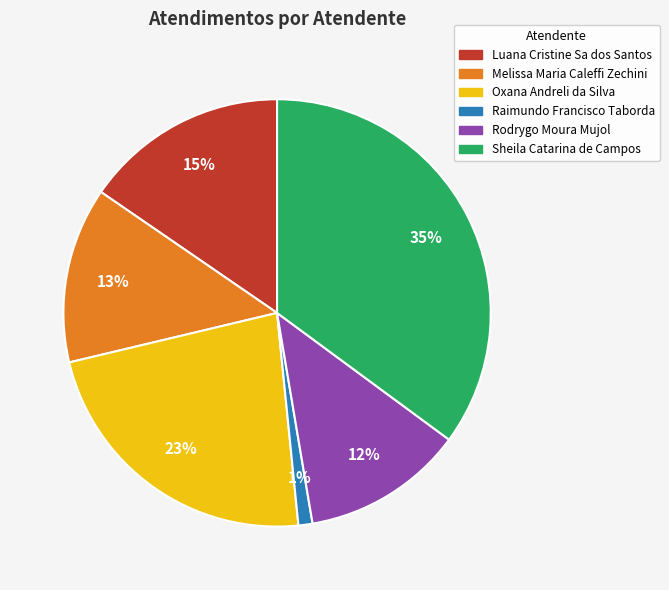

How many segments does this pie chart have?

6